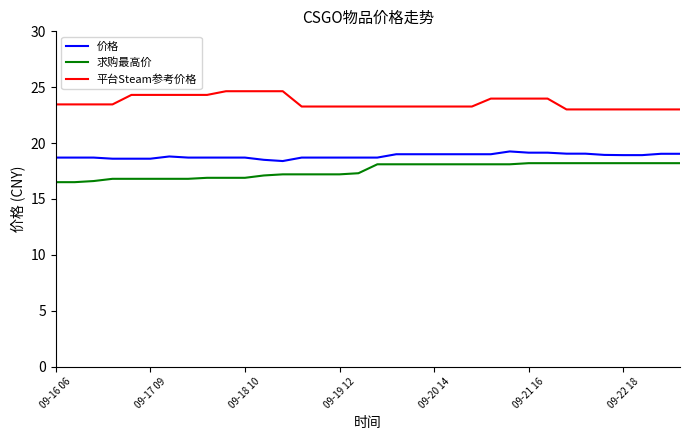

True or false: 平台Steam参考价格 and 价格 cross at least once.

False